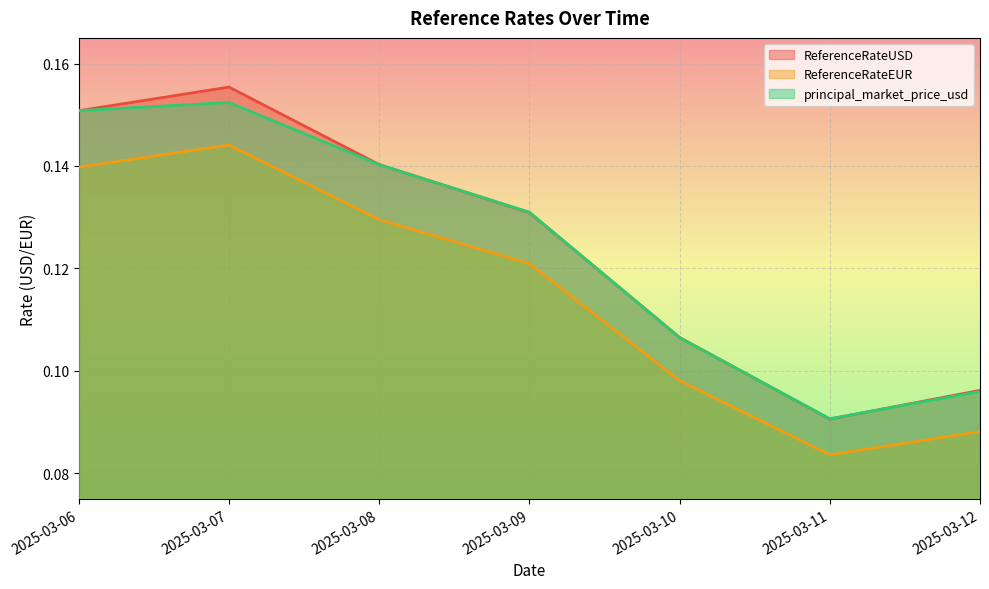

Reading left to right, list all the values displayed in this chart.

ReferenceRateUSD: 2025-03-06=0.2	2025-03-07=0.2	2025-03-08=0.1	2025-03-09=0.1	2025-03-10=0.1	2025-03-11=0.1	2025-03-12=0.1
ReferenceRateEUR: 2025-03-06=0.1	2025-03-07=0.1	2025-03-08=0.1	2025-03-09=0.1	2025-03-10=0.1	2025-03-11=0.1	2025-03-12=0.1
principal_market_price_usd: 2025-03-06=0.2	2025-03-07=0.2	2025-03-08=0.1	2025-03-09=0.1	2025-03-10=0.1	2025-03-11=0.1	2025-03-12=0.1